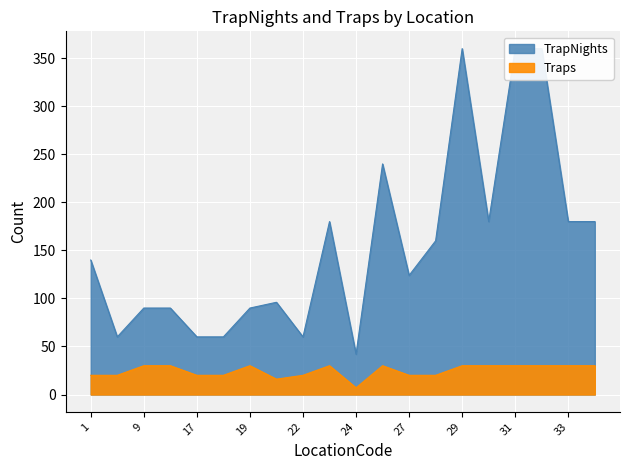

The value of TrapNights at 19 is 34. True or false?

False